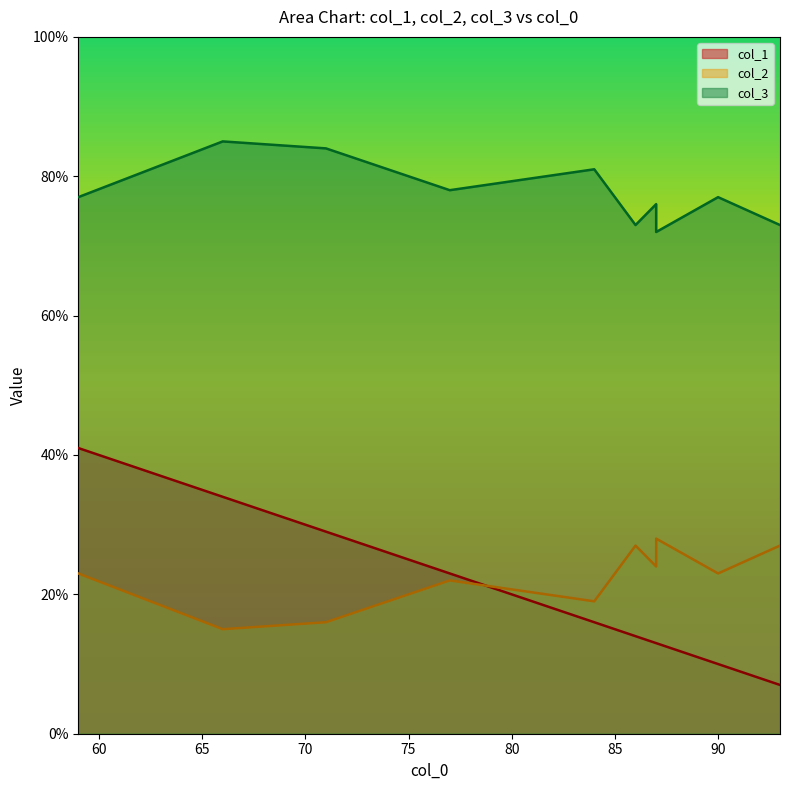

How many data points does each series have?

10